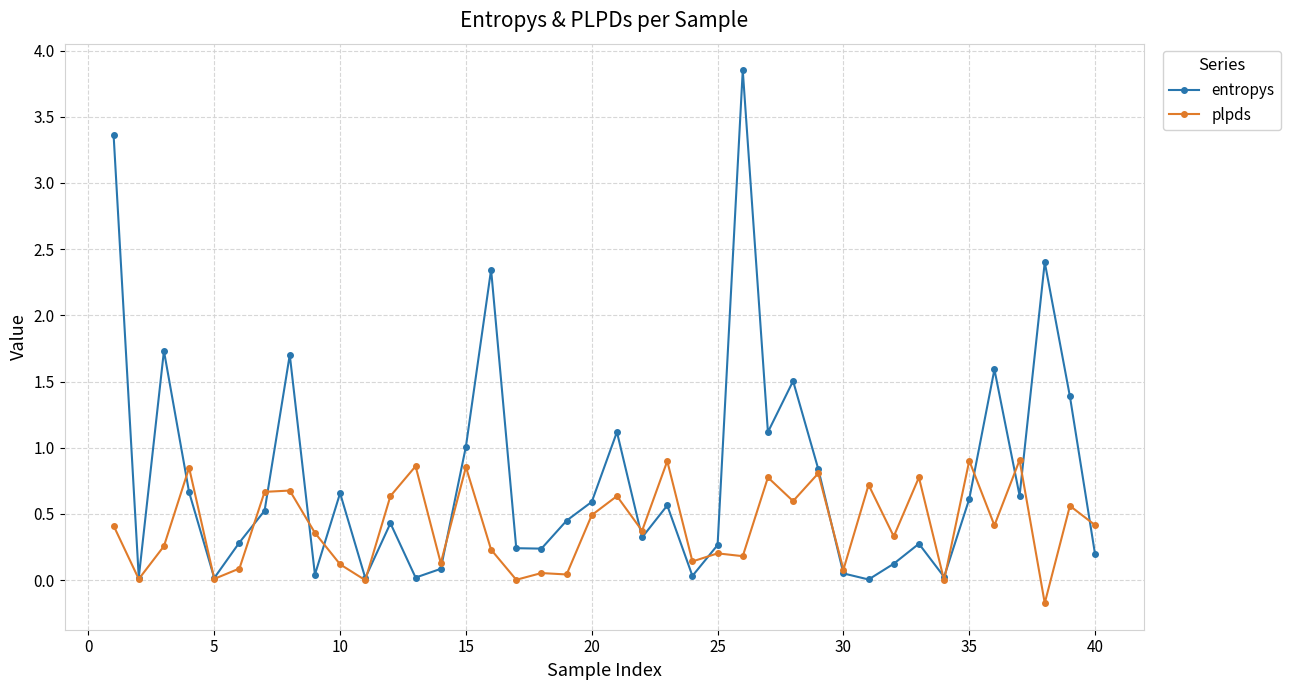

What is the minimum value shown in the chart?

-0.2